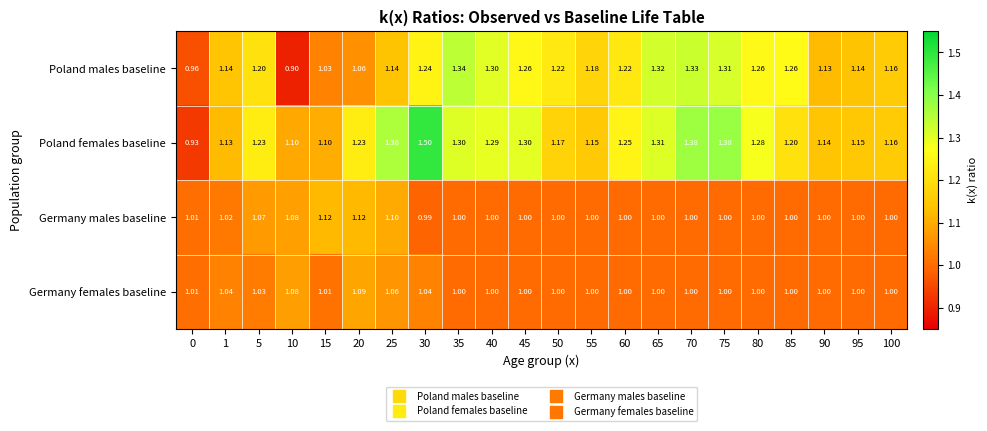

List the series in order of their peak value, lowest first.

Germany females baseline, Germany males baseline, Poland males baseline, Poland females baseline